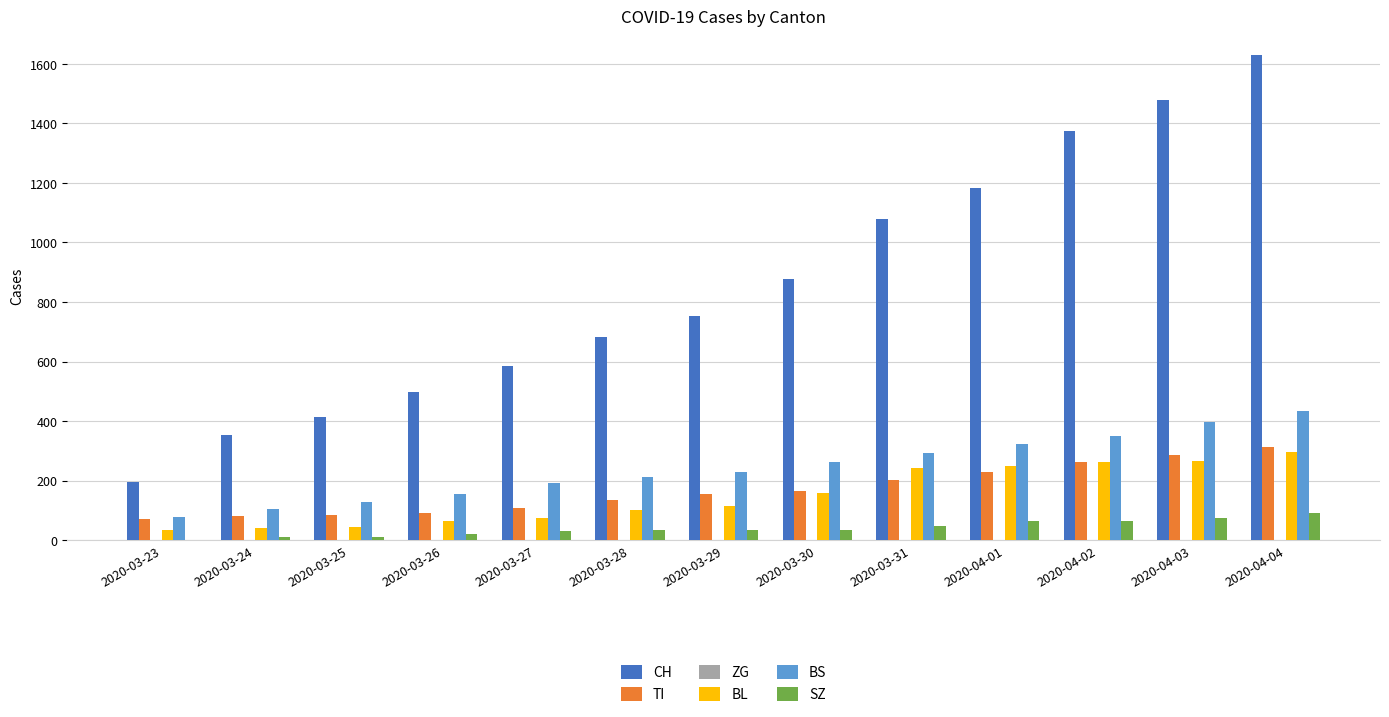

How many series are shown in this chart?

5